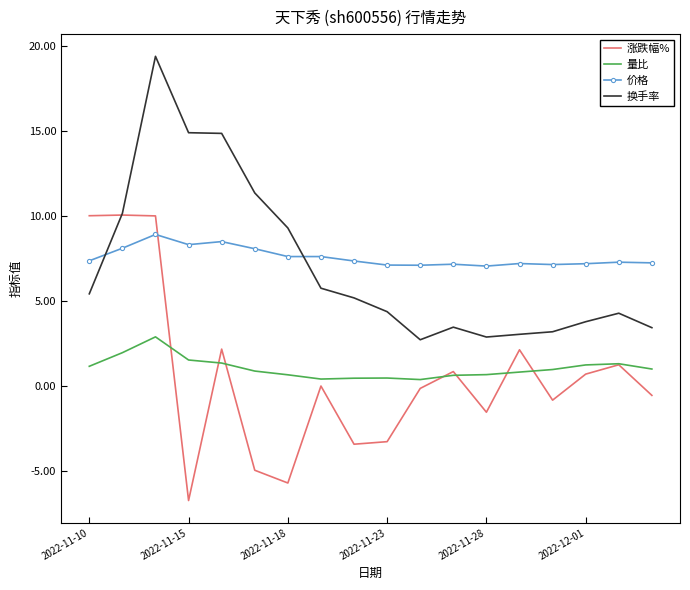

What is the highest value of the 量比 series?

2.9